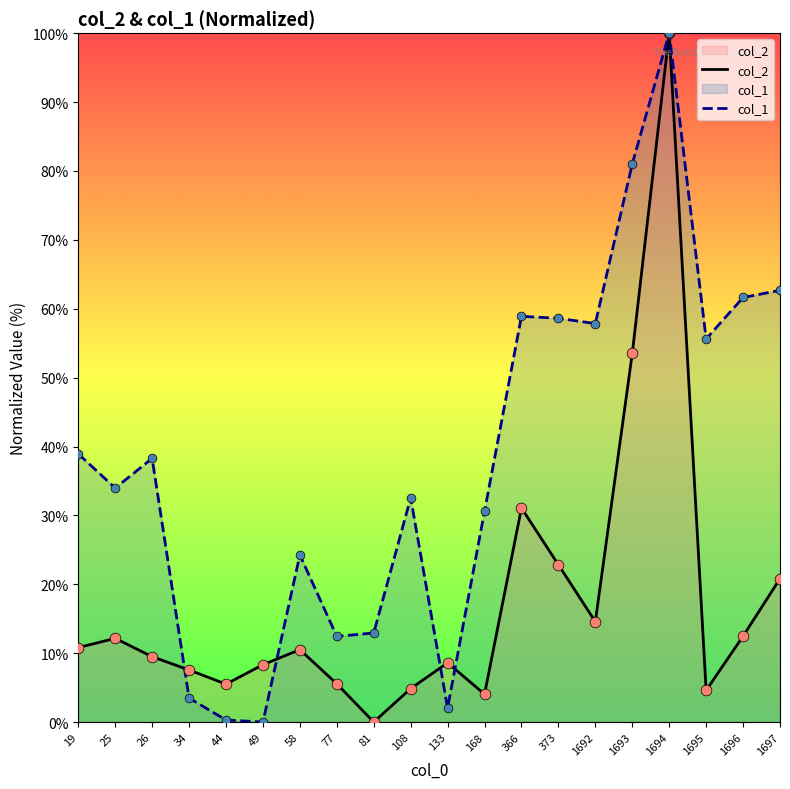

What are all the series names shown in the legend?

col_2, col_1